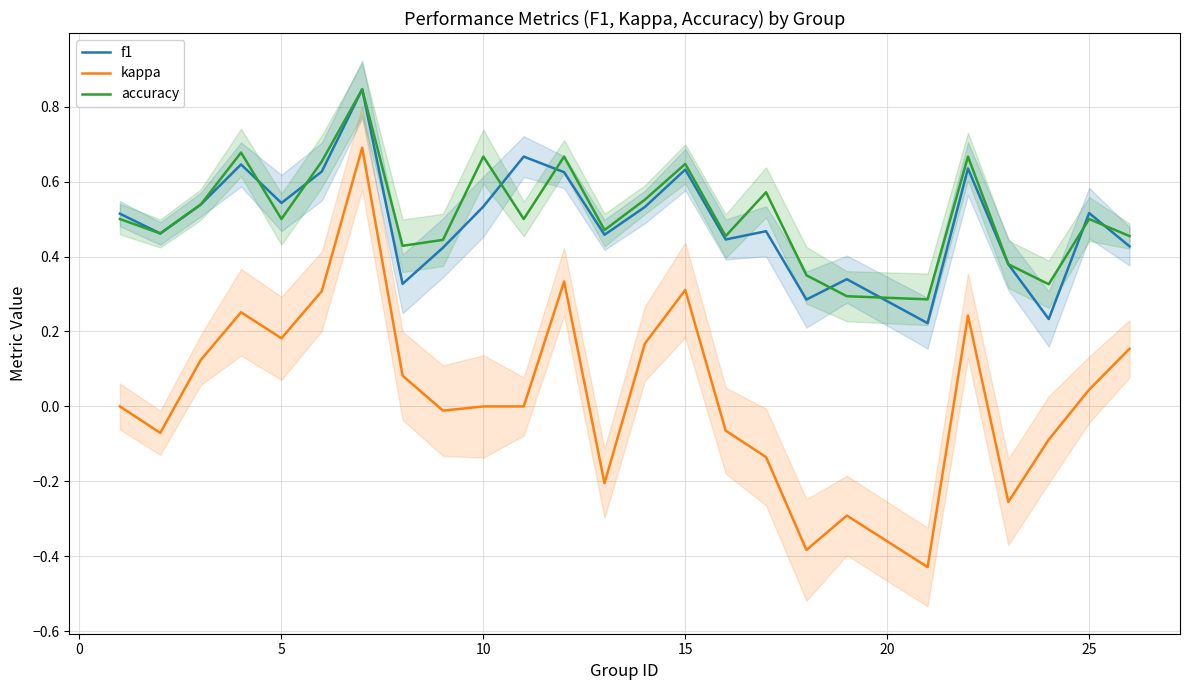

True or false: kappa and f1 intersect in this chart.

False